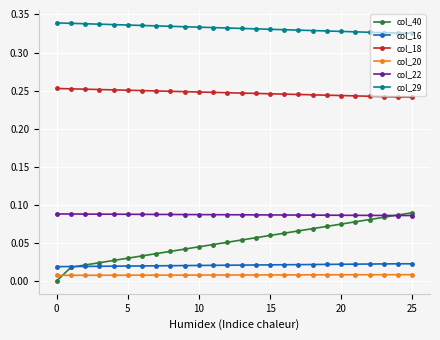

True or false: col_29 and col_16 cross at least once.

False